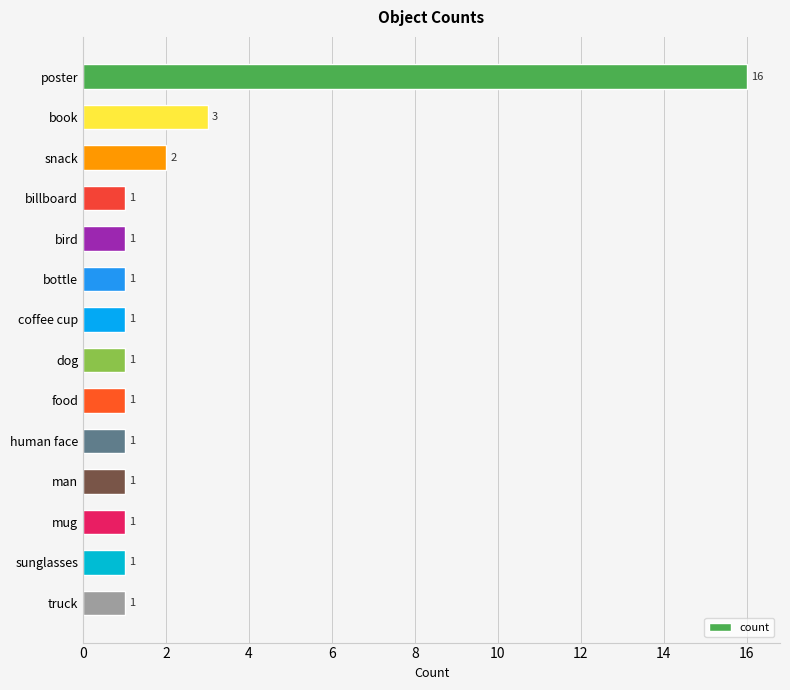

What is the greatest value displayed?

16